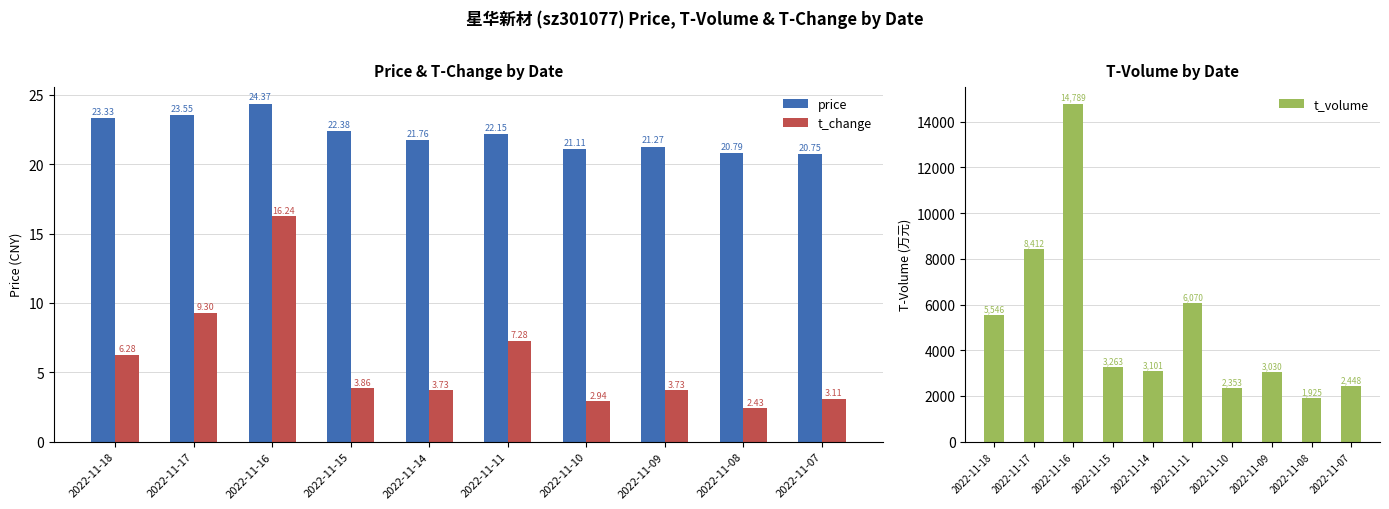

Is it true that price equals 20.8 at 2022-11-08?

True